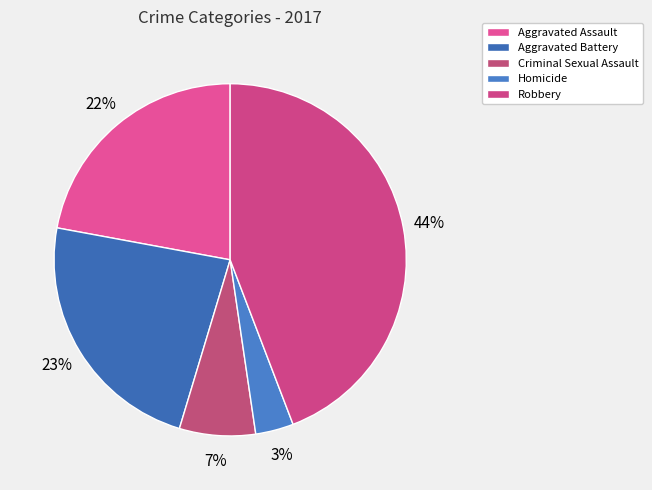

What is the smallest slice in the pie chart?

Homicide